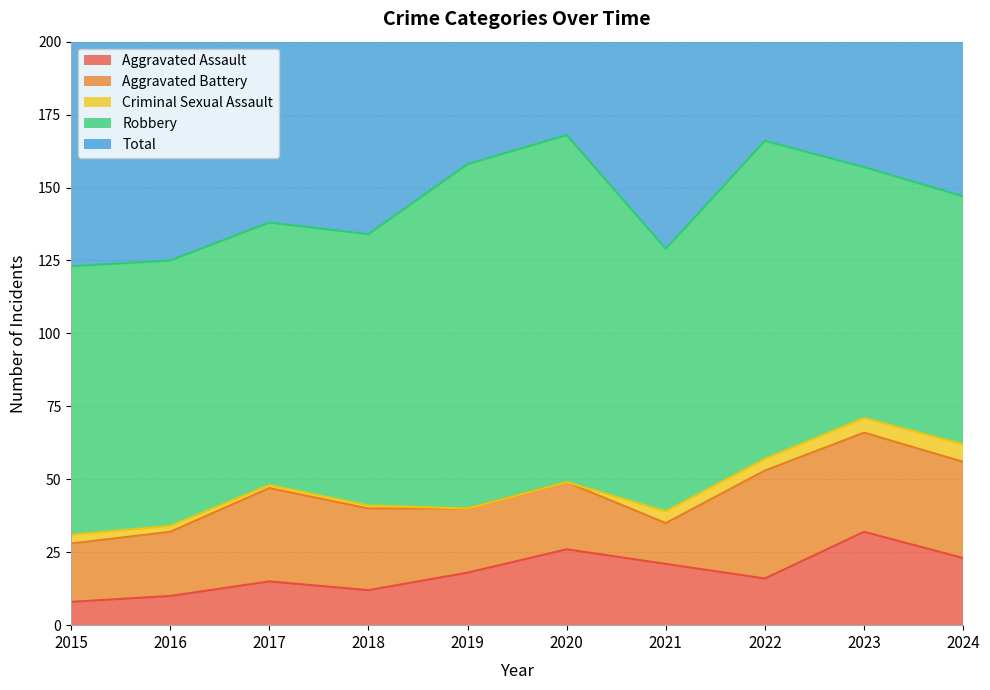

Where is Criminal Sexual Assault nearest to the value 3?

2015